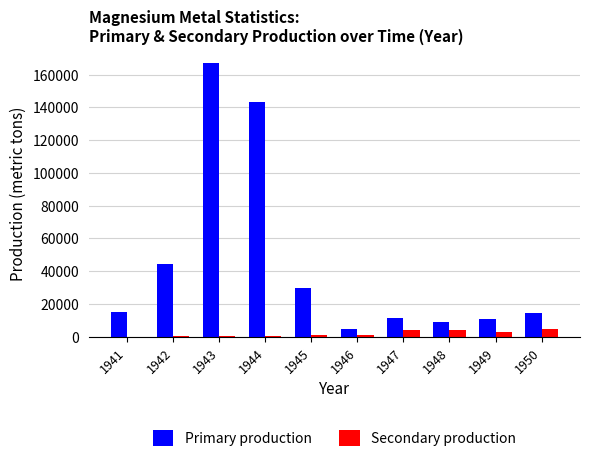

What is the highest value of the Primary production series?

167000